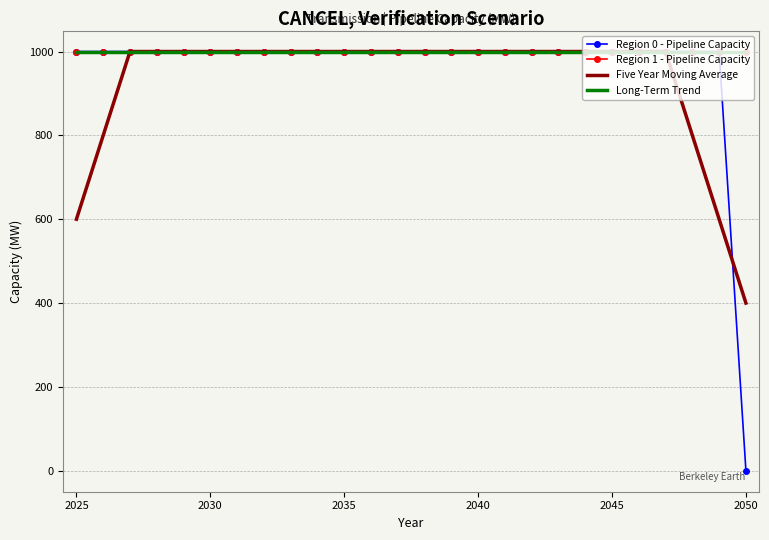

Reading left to right, list all the values displayed in this chart.

Region 0 - Pipeline Capacity: 1000.0	1000.0	1000.0	1000.0	1000.0	1000.0	1000.0	1000.0	1000.0	1000.0	1000.0	1000.0	1000.0	1000.0	1000.0	1000.0	1000.0	1000.0	1000.0	1000.0	1000.0	1000.0	1000.0	1000.0	1000.0	0.0
Region 1 - Pipeline Capacity: 1000.0	1000.0	1000.0	1000.0	1000.0	1000.0	1000.0	1000.0	1000.0	1000.0	1000.0	1000.0	1000.0	1000.0	1000.0	1000.0	1000.0	1000.0	1000.0	1000.0	1000.0	1000.0	1000.0	1000.0	1000.0	1000.0
Five Year Moving Average: 600.0	800.0	1000.0	1000.0	1000.0	1000.0	1000.0	1000.0	1000.0	1000.0	1000.0	1000.0	1000.0	1000.0	1000.0	1000.0	1000.0	1000.0	1000.0	1000.0	1000.0	1000.0	1000.0	800.0	600.0	400.0
Long-Term Trend: 1000.0	1000.0	1000.0	1000.0	1000.0	1000.0	1000.0	1000.0	1000.0	1000.0	1000.0	1000.0	1000.0	1000.0	1000.0	1000.0	1000.0	1000.0	1000.0	1000.0	1000.0	1000.0	1000.0	1000.0	1000.0	1000.0